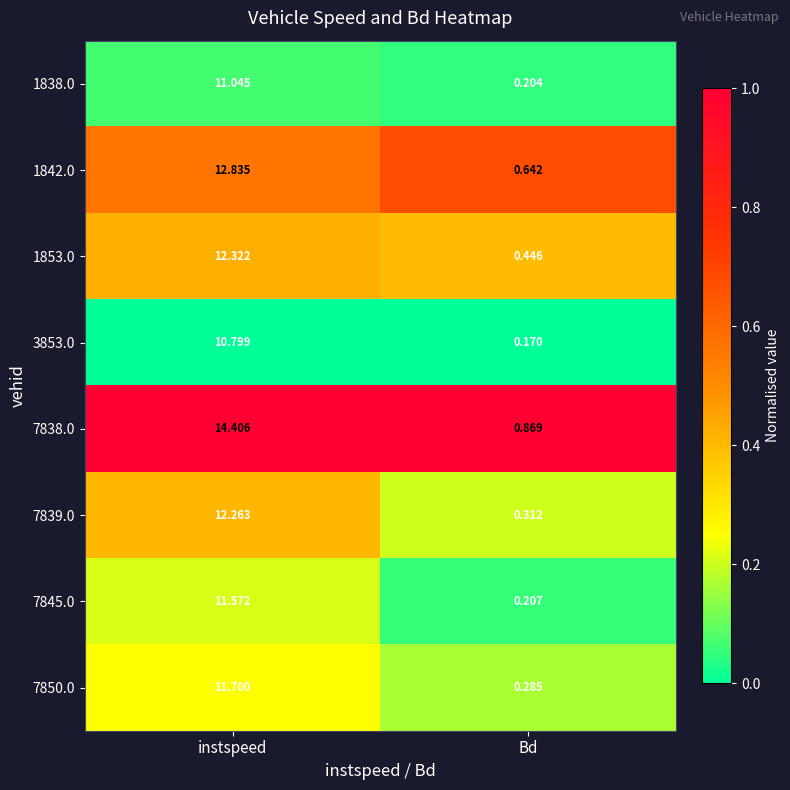

Which series has the largest range (max minus min)?

7838.0